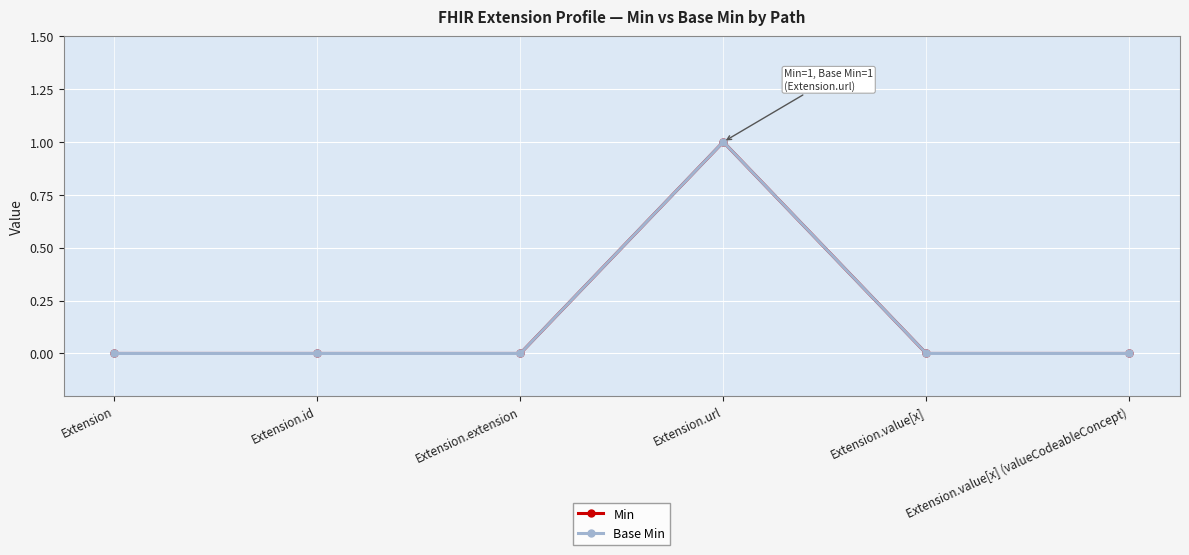

What position from the right is Extension.extension?

4